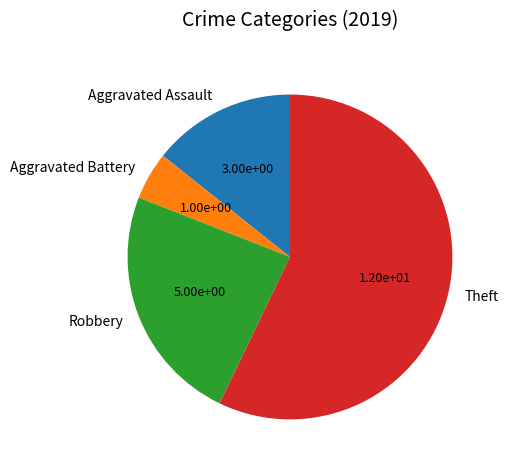

Which slice represents more than half of the pie?

Theft